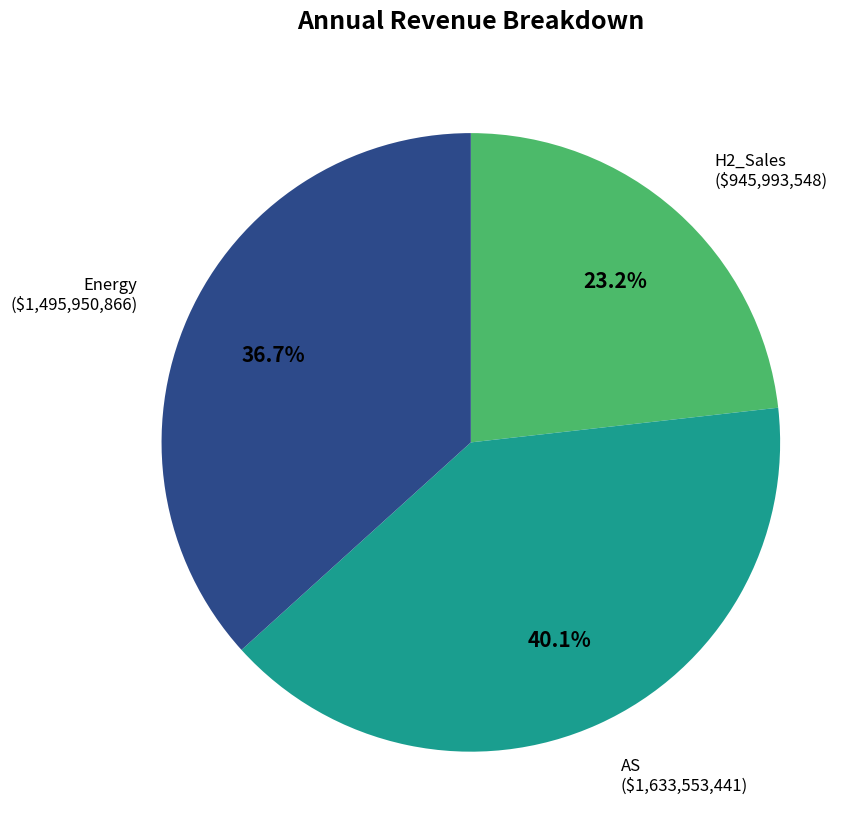

Is there a majority slice in this chart?

No